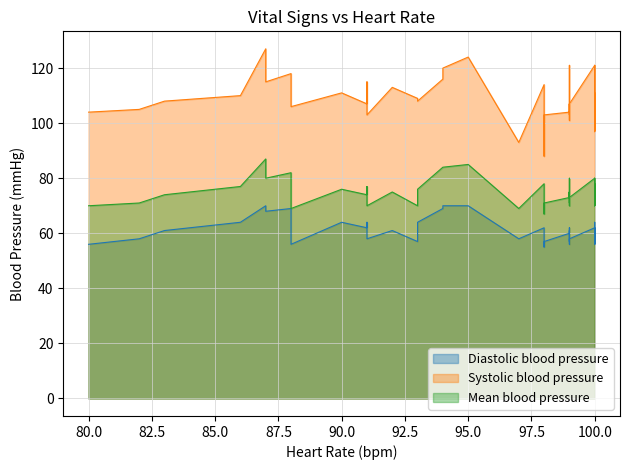

True or false: Systolic blood pressure and Mean blood pressure intersect in this chart.

False